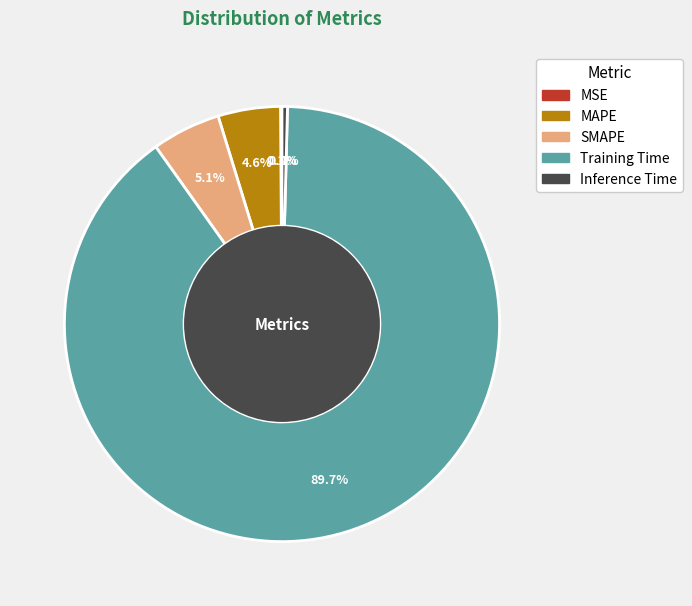

Which slice is the largest?

Training Time